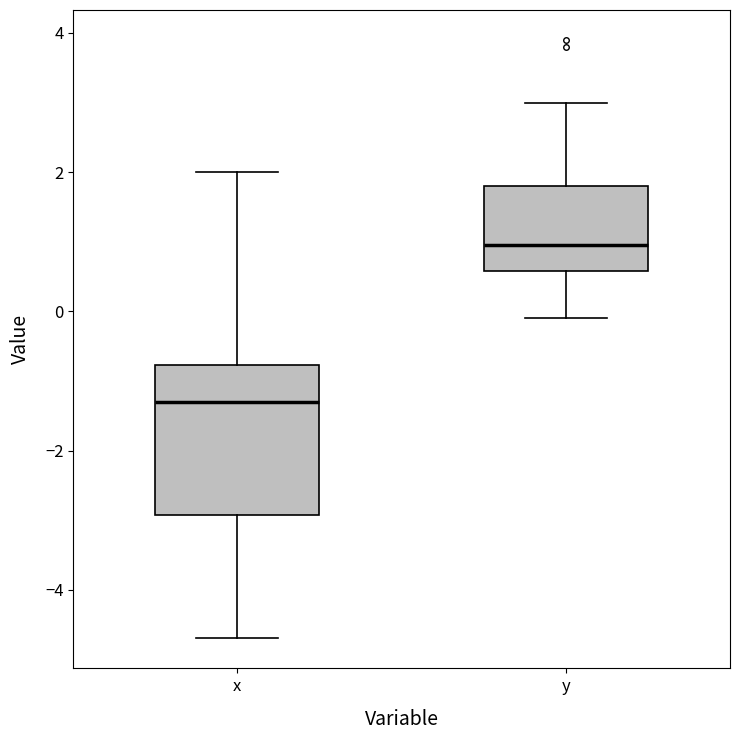

Where does the upper whisker of the box for x end on the y-axis? The values are not printed on the chart, so give them approximately, as read against the axis.

2.0